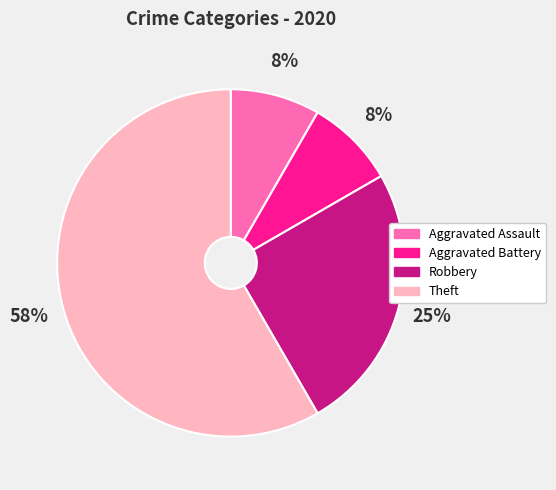

What is the ratio of the value at Aggravated Battery to the value at Theft?

0.1